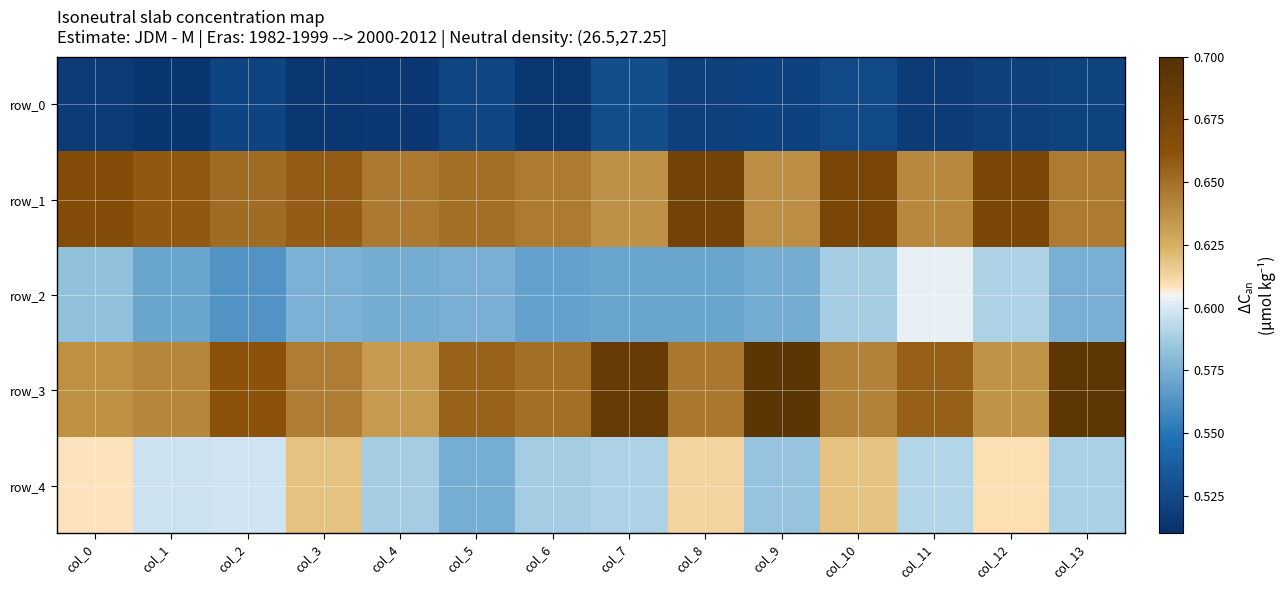

What is the lowest value of the row_1 series?

0.6